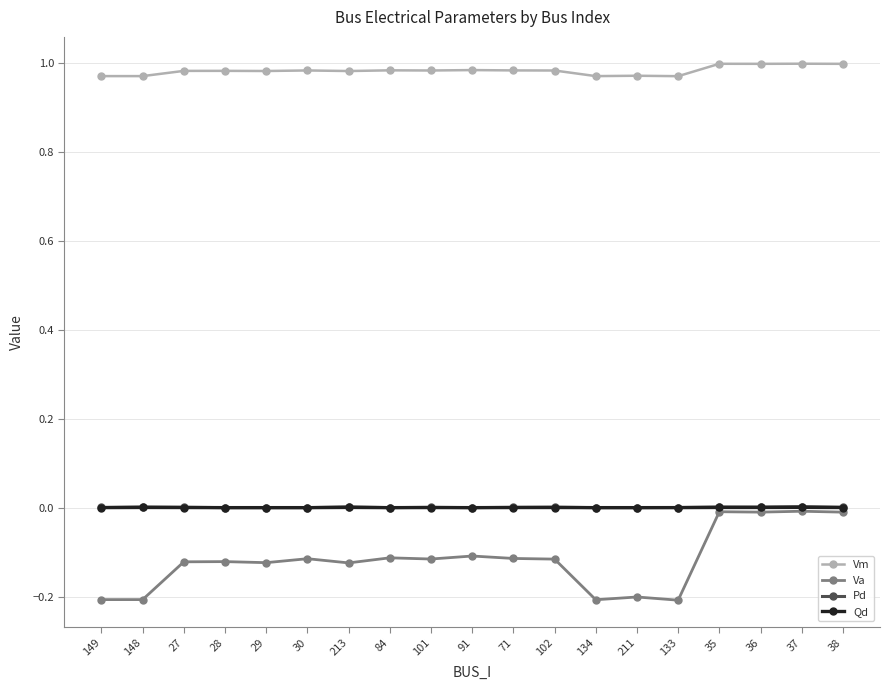

True or false: Qd has a value of 0.0 at 38.

True